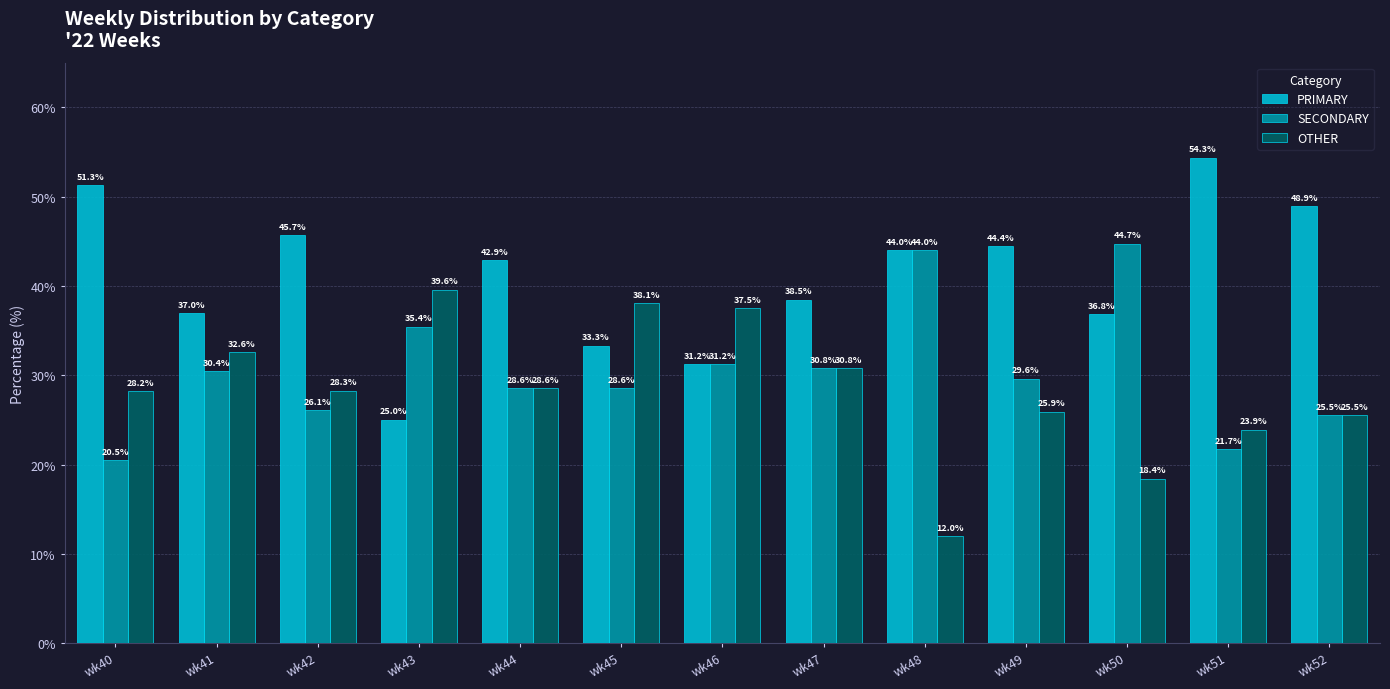

At how many categories does at least one series exceed 27?

13